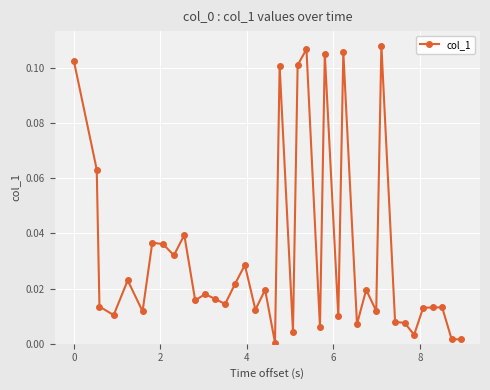

What is the sum of all values?

1.3